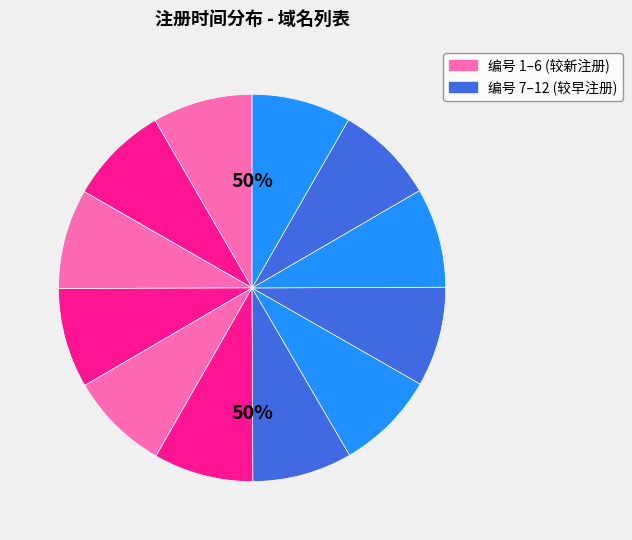

True or false: 9 accounts for 21% of the total.

False